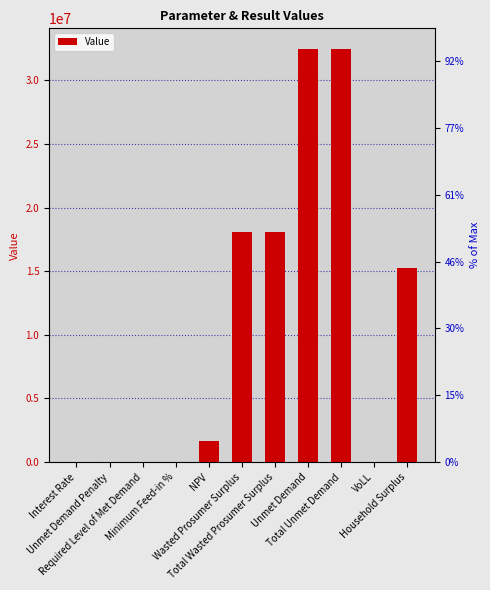

Reading left to right, what are all the values shown in this chart?

Interest Rate=0.1	Unmet Demand Penalty=0.0	Required Level of Met Demand=0.0	Minimum Feed-in %=0.5	NPV=1665935.8	Wasted Prosumer Surplus=18093321.8	Total Wasted Prosumer Surplus=18093321.8	Unmet Demand=32453085.2	Total Unmet Demand=32453085.2	VoLL=0.7	Household Surplus=15248199.2